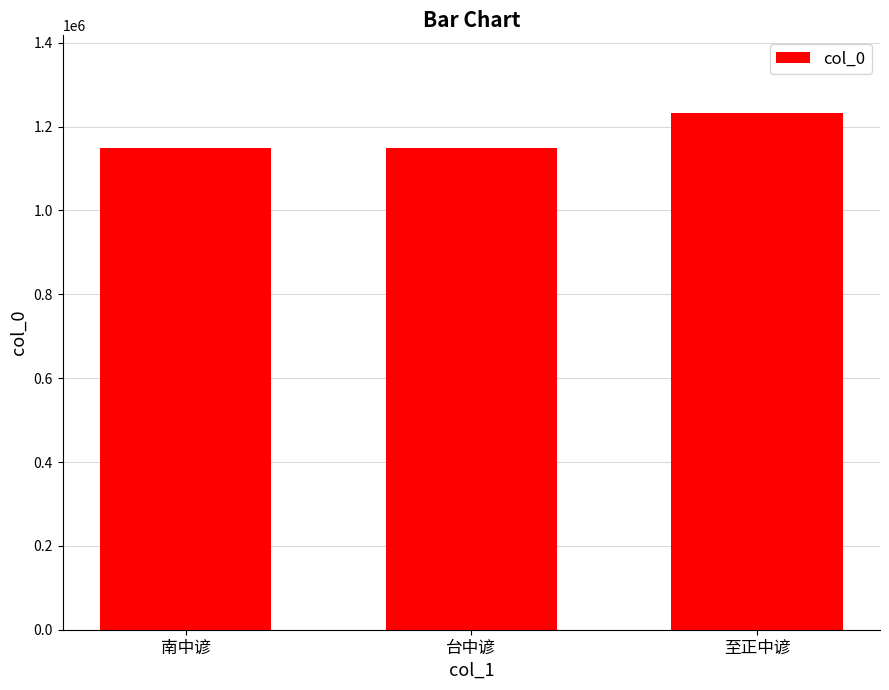

Approximately how many times larger is the value at 台中谚 compared to 南中谚?

1.0